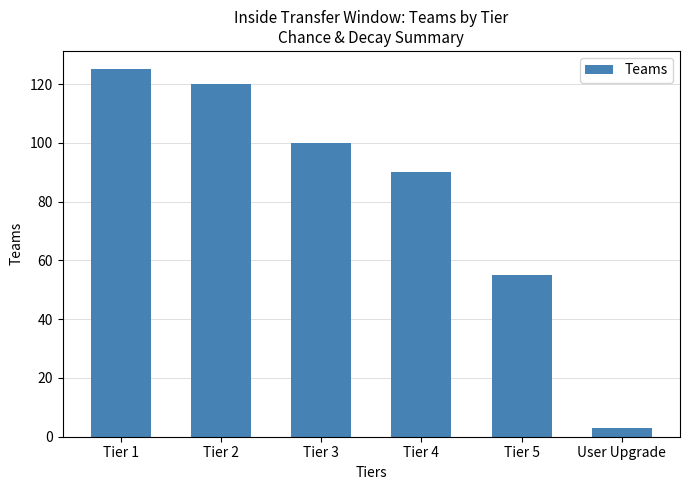

What is the label of the 3rd bar from the right?

Tier 4